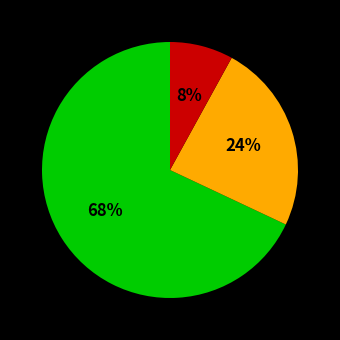

Does any single category account for the majority?

Yes